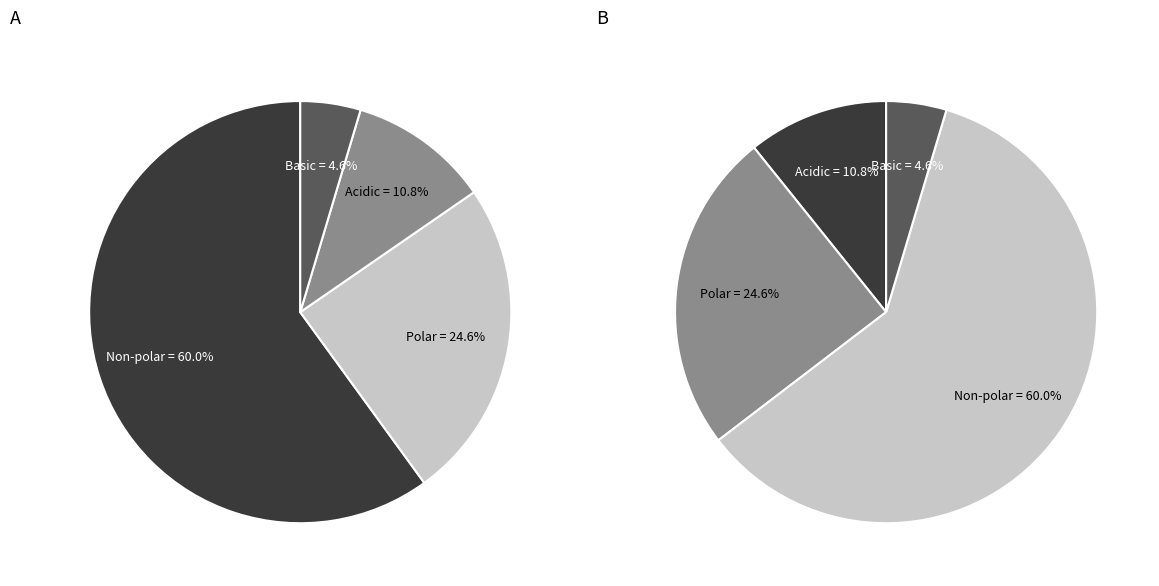

To the nearest percent, what percentage of the pie is polar?

25%